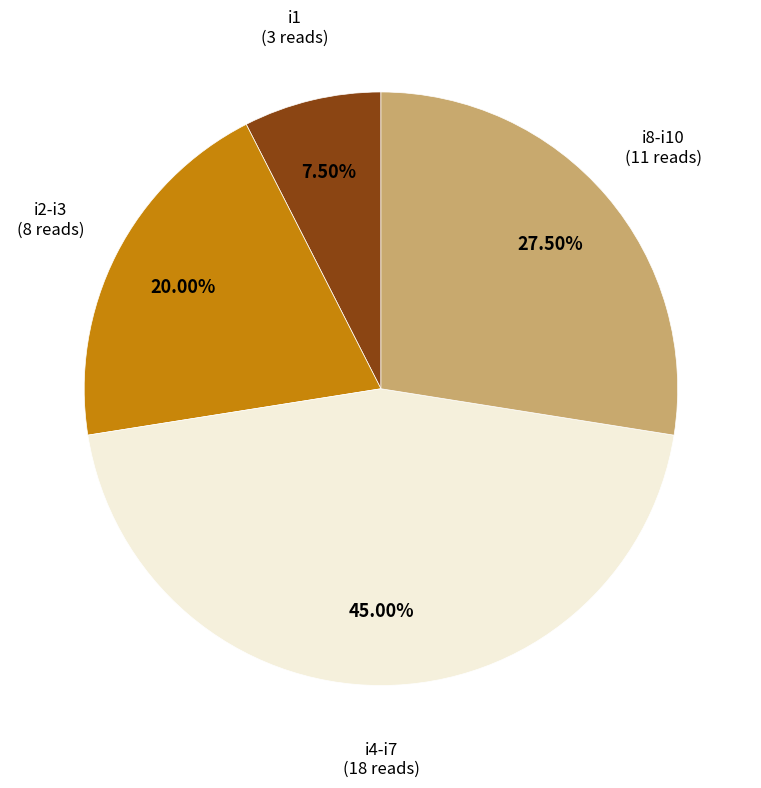

Which slice is the smallest?

i1